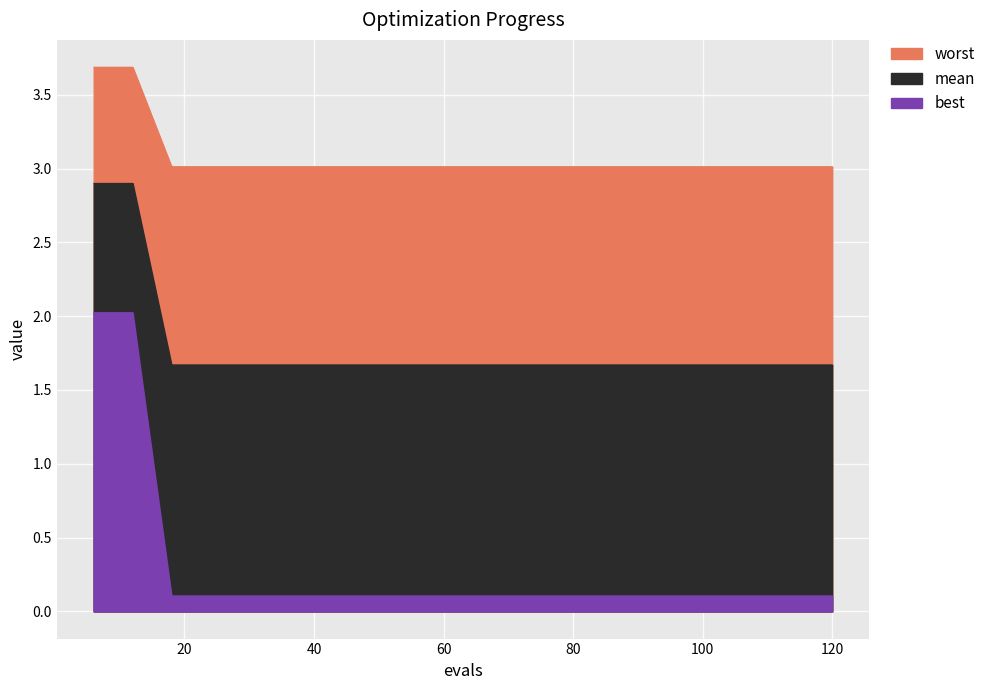

At which category is the sum across all series the highest?

6